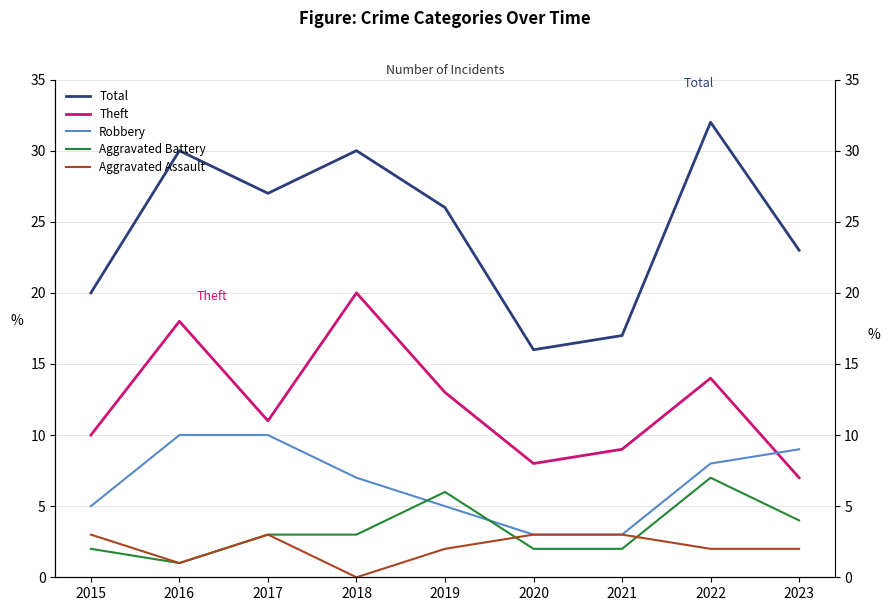

Between 2016 and 2023, which series saw the biggest shift?

Theft